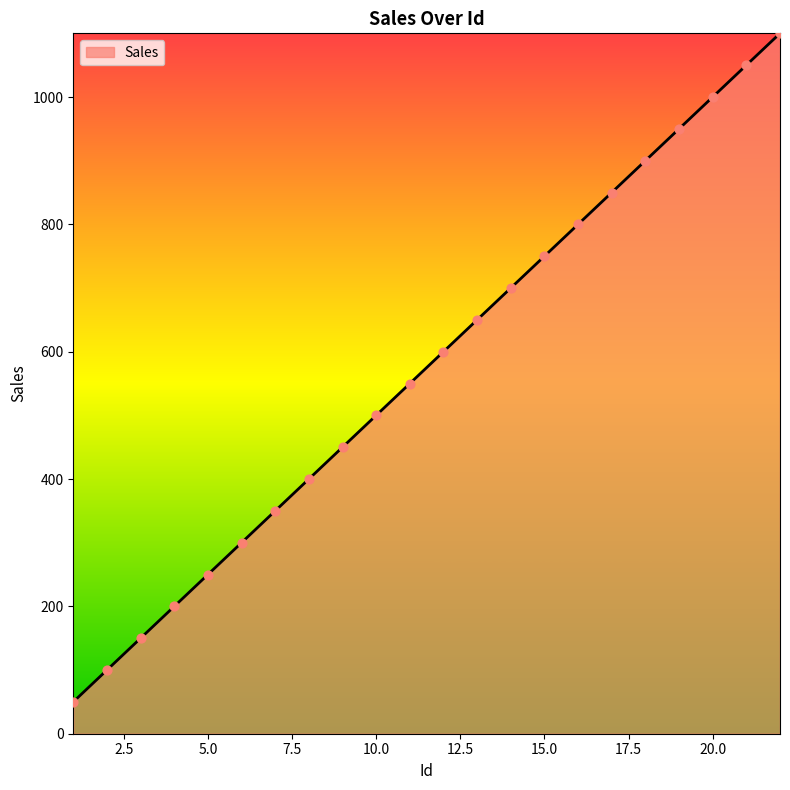

What is the difference between the maximum and minimum values?

1050